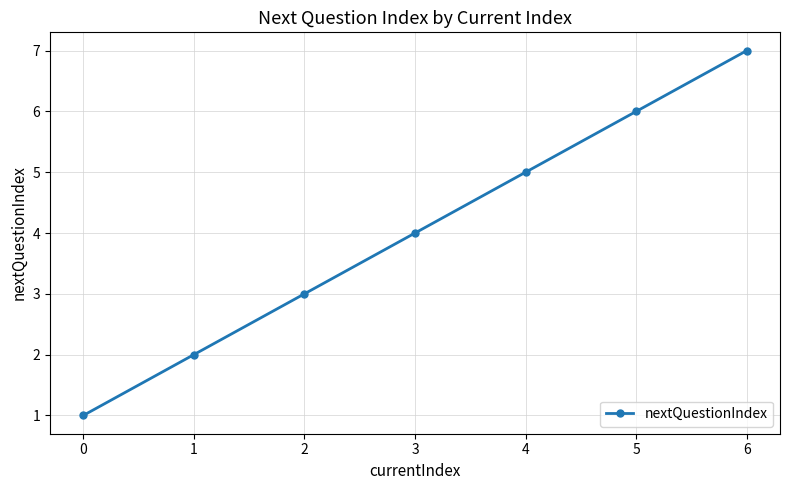

Reading left to right, transcribe all the data shown in this chart.

0=1	1=2	2=3	3=4	4=5	5=6	6=7